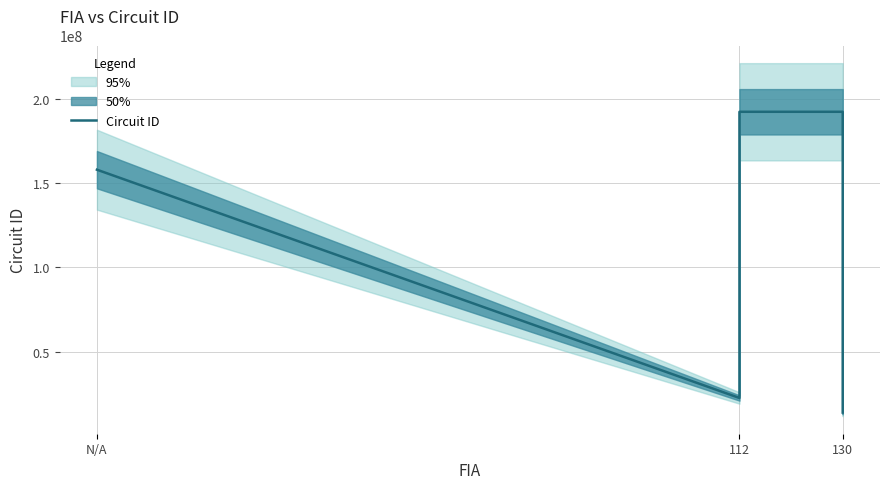

Where is the data nearest to the value 103161101?

N/A